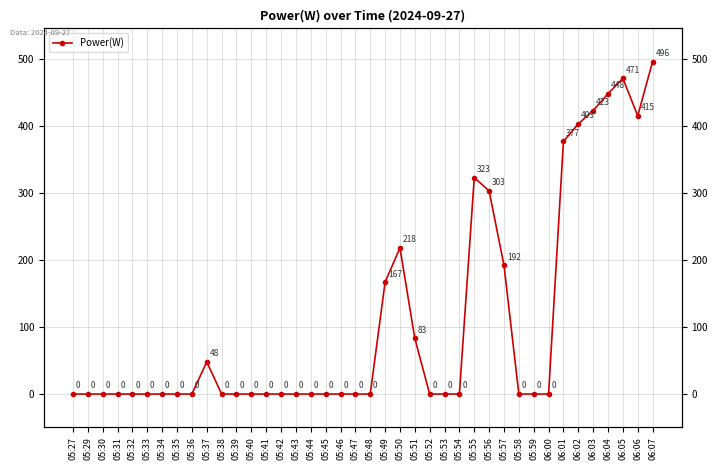

Reading left to right, extract all data points from this chart.

05:27=0	05:29=0	05:30=0	05:31=0	05:32=0	05:33=0	05:34=0	05:35=0	05:36=0	05:37=48	05:38=0	05:39=0	05:40=0	05:41=0	05:42=0	05:43=0	05:44=0	05:45=0	05:46=0	05:47=0	05:48=0	05:49=167	05:50=218	05:51=83	05:52=0	05:53=0	05:54=0	05:55=323	05:56=303	05:57=192	05:58=0	05:59=0	06:00=0	06:01=377	06:02=403	06:03=423	06:04=448	06:05=471	06:06=415	06:07=496